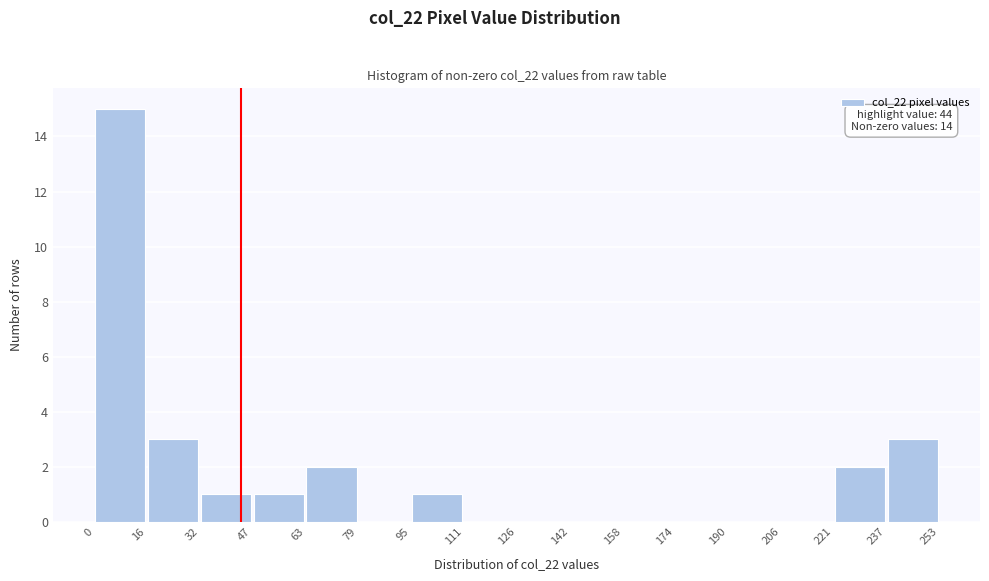

Over which range of the x-axis is the bar tallest?

0 to 16